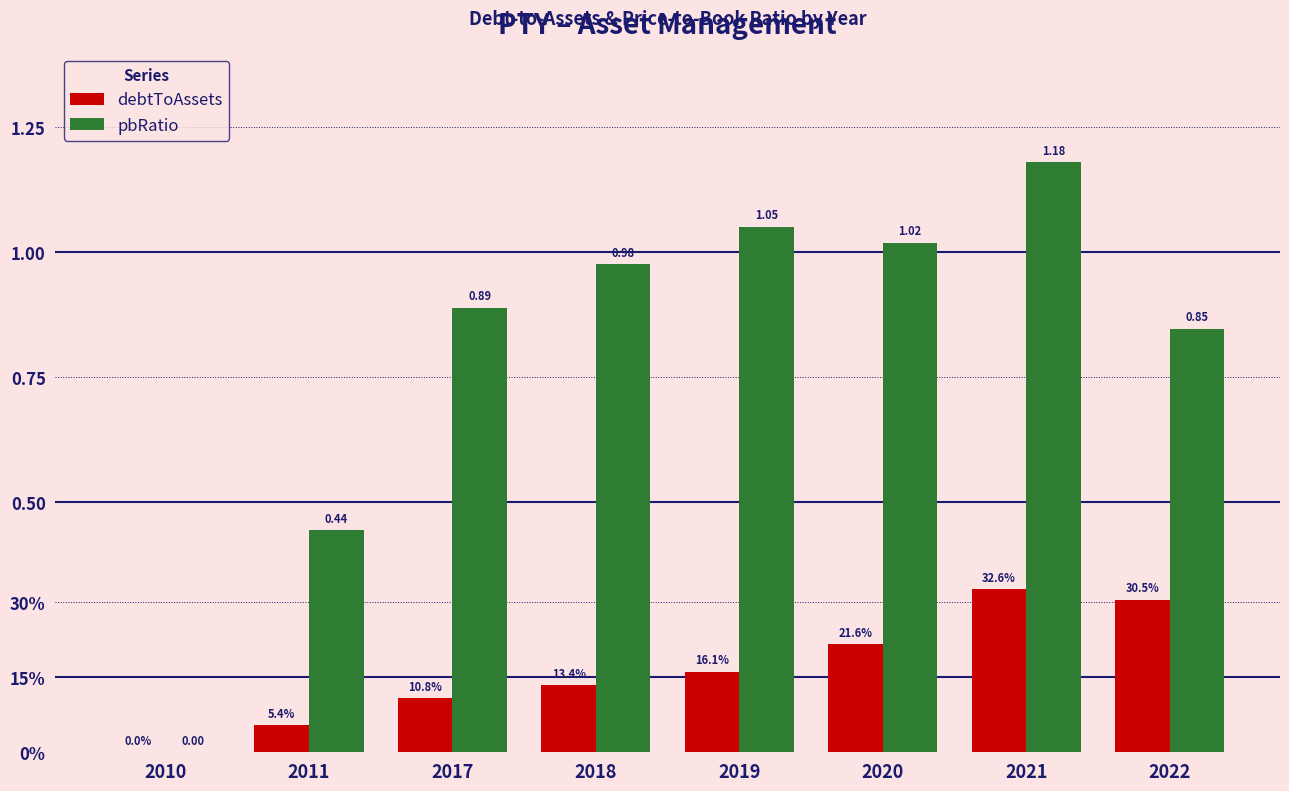

Does the chart contain stacked bars?

No